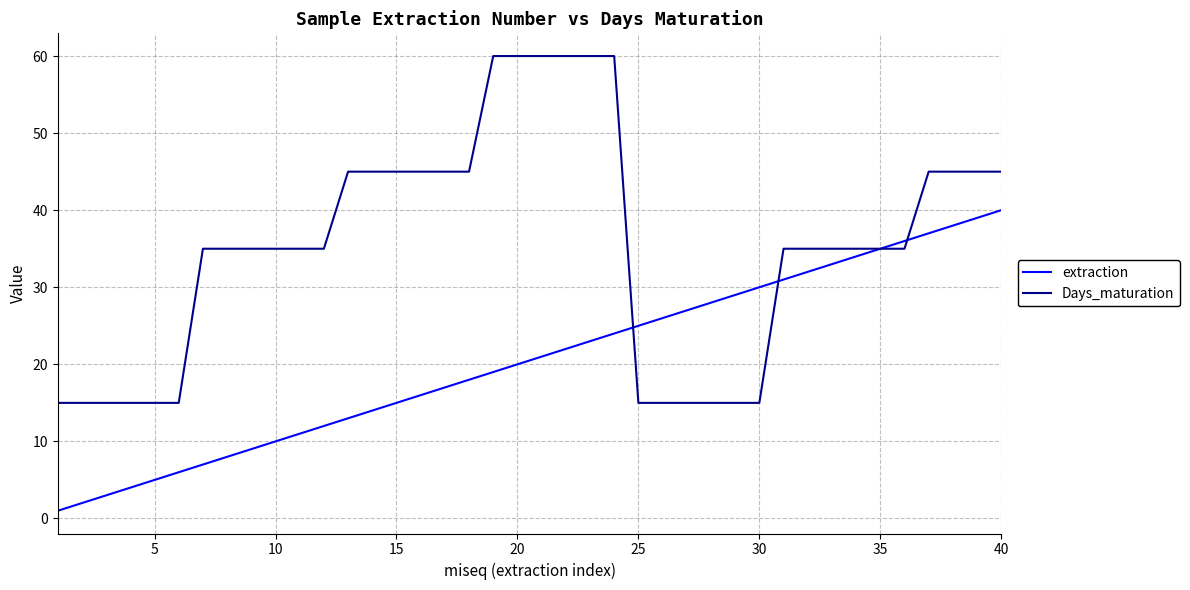

Reading left to right, list all the values displayed in this chart.

extraction: 1	2	3	4	5	6	7	8	9	10	11	12	13	14	15	16	17	18	19	20	21	22	23	24	25	26	27	28	29	30	31	32	33	34	35	36	37	38	39	40
Days_maturation: 15	15	15	15	15	15	35	35	35	35	35	35	45	45	45	45	45	45	60	60	60	60	60	60	15	15	15	15	15	15	35	35	35	35	35	35	45	45	45	45